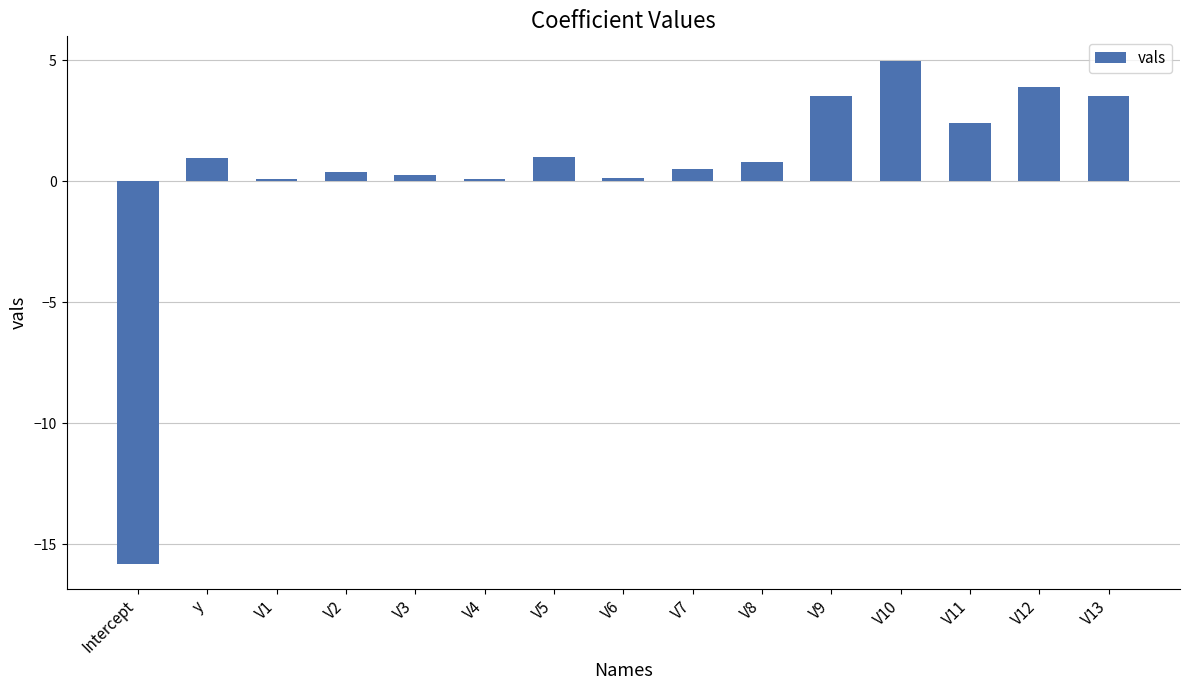

What position from the right is V7?

7